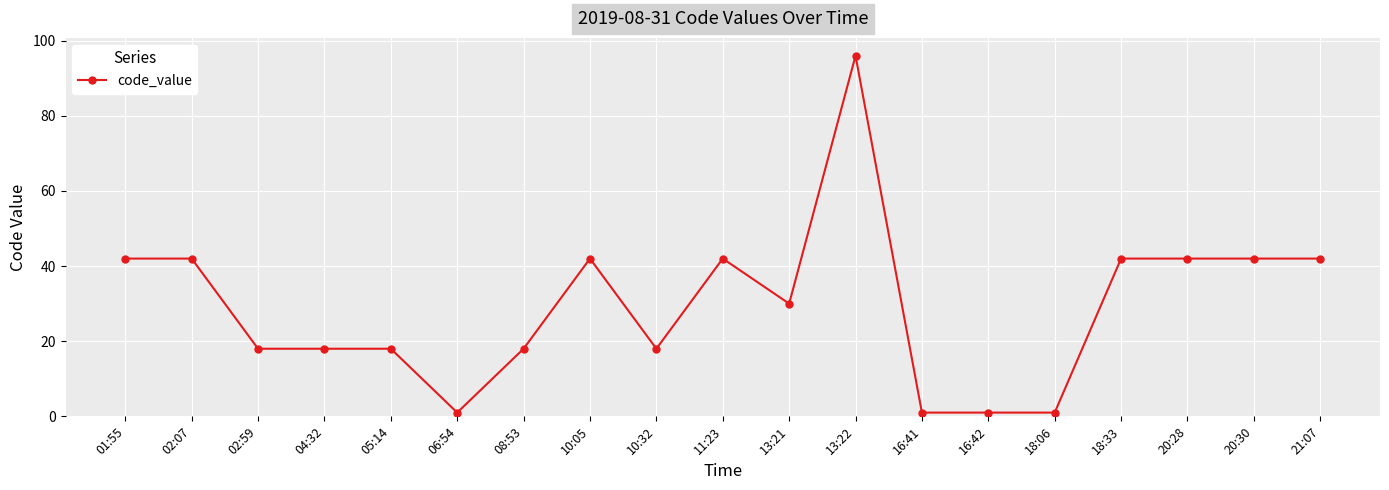

Count the values in the range 18 to 42.

14